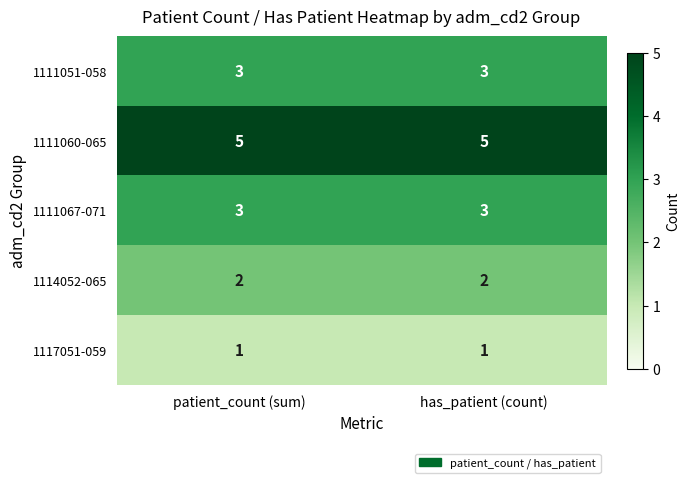

What is the maximum value shown in the chart?

5